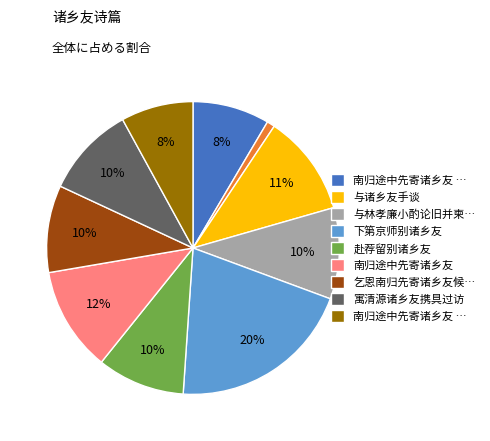

Does any single category account for the majority?

No